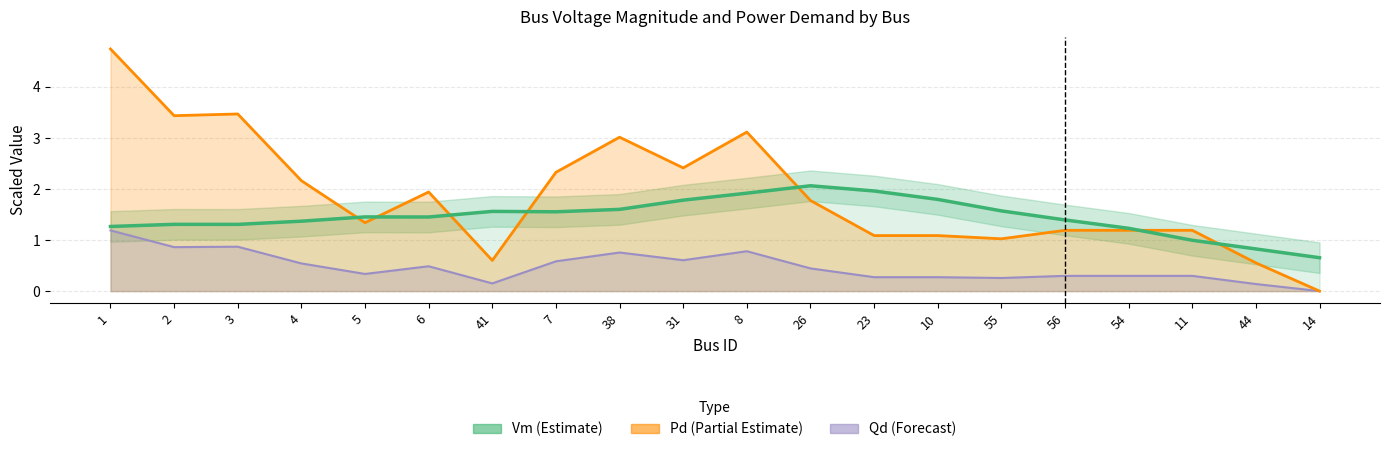

Is it true that Pd (Partial Estimate) equals 0.4 at 5?

False